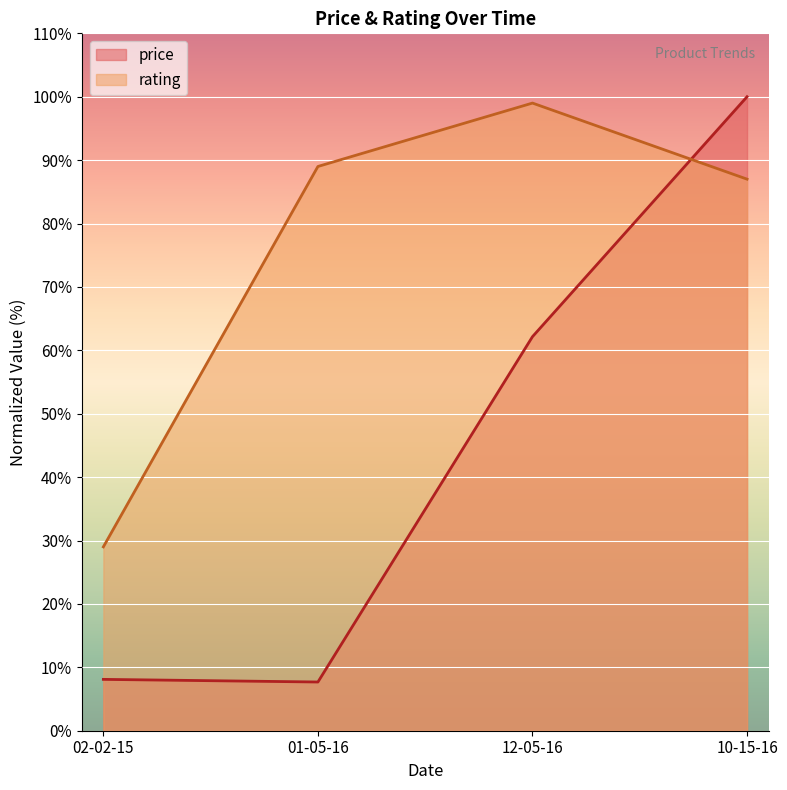

At which label does rating reach its peak?

12-05-16